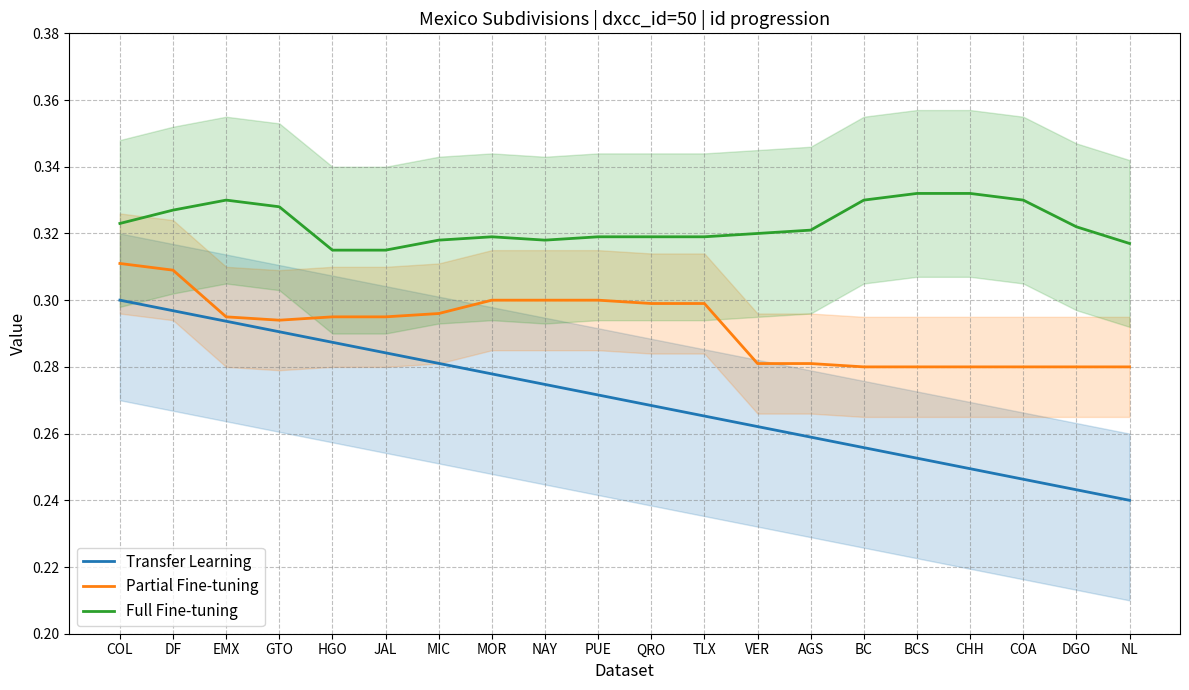

What is the sum of all Transfer Learning values?

5.4